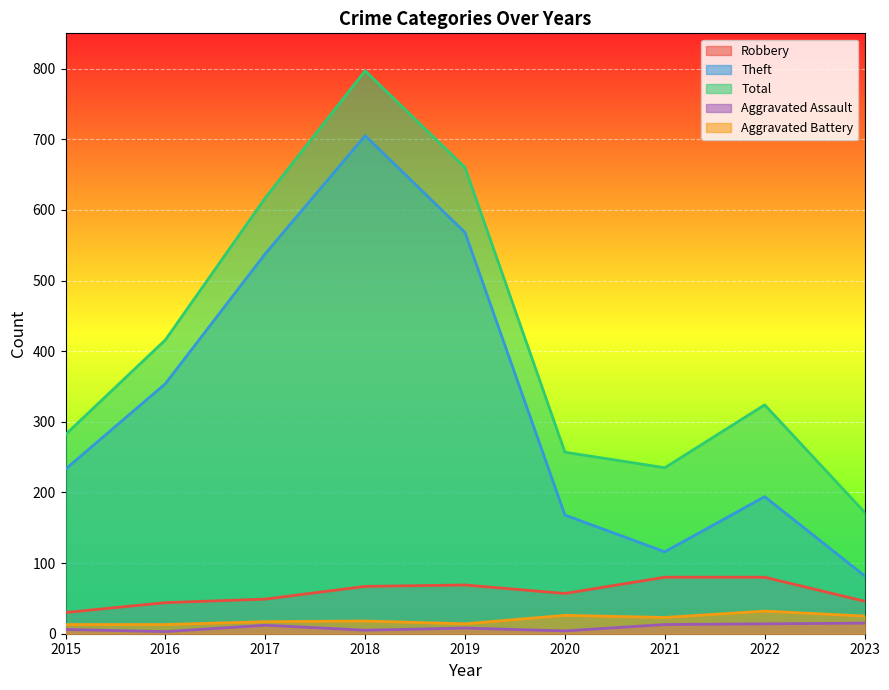

What is the lowest value of the Theft series?

82